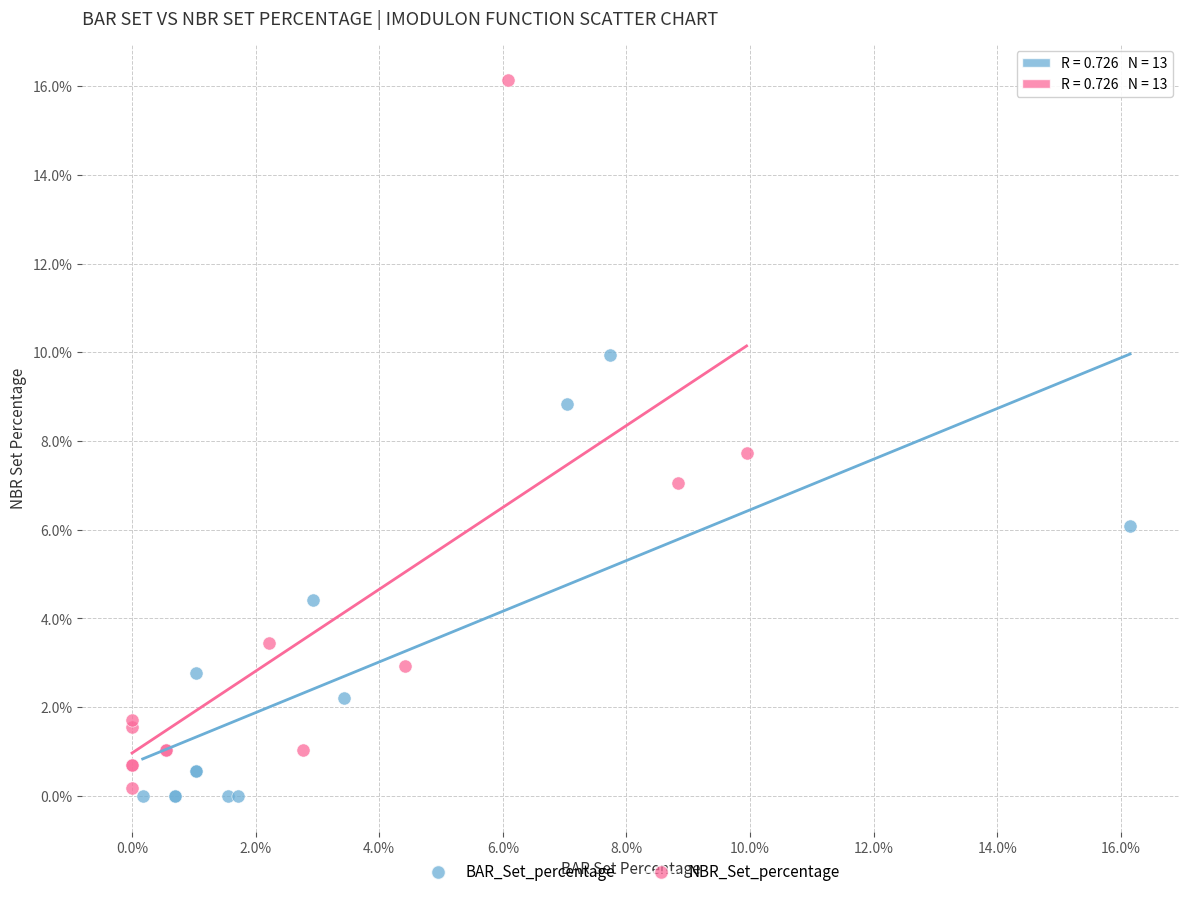

Which series has the largest Y range (max minus min)?

NBR_Set_percentage